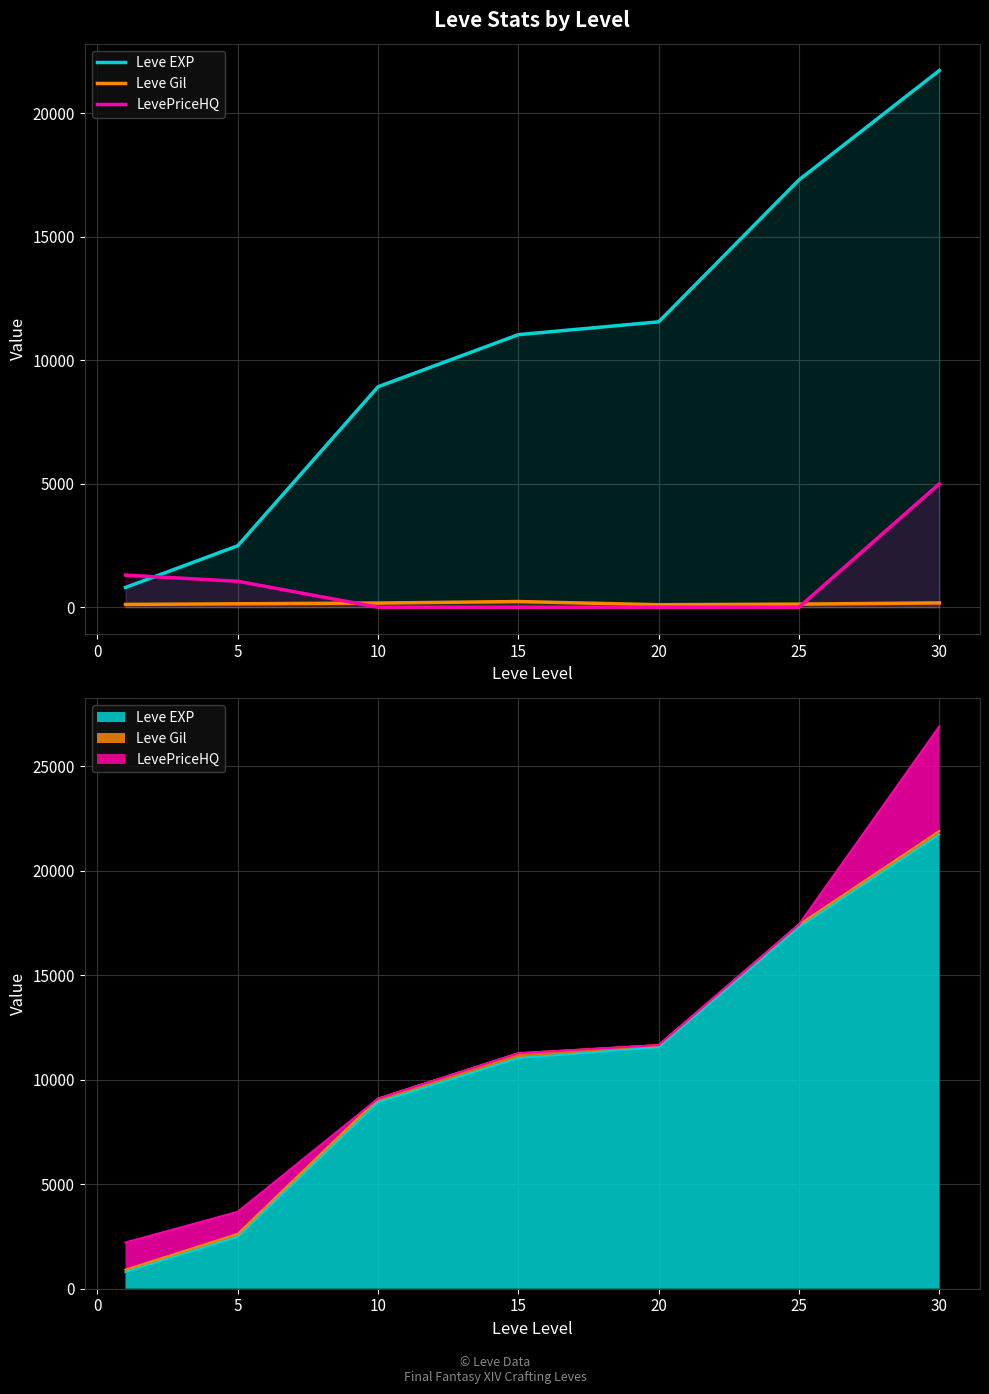

Which series changed the most between 15 and 20?

Leve EXP